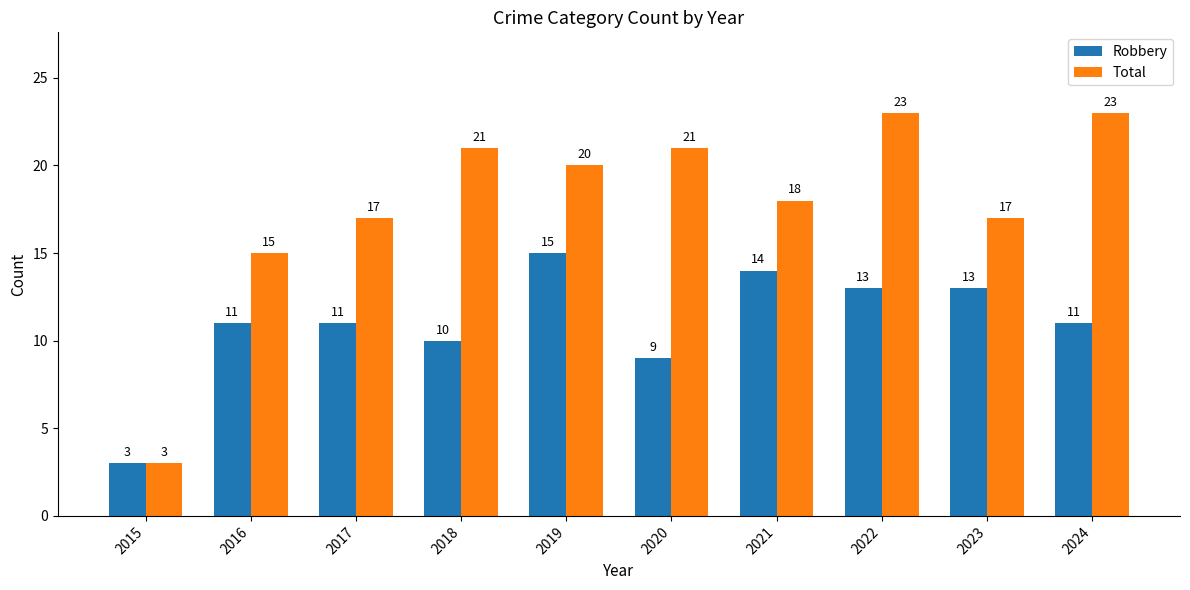

What is the minimum value for Robbery?

3